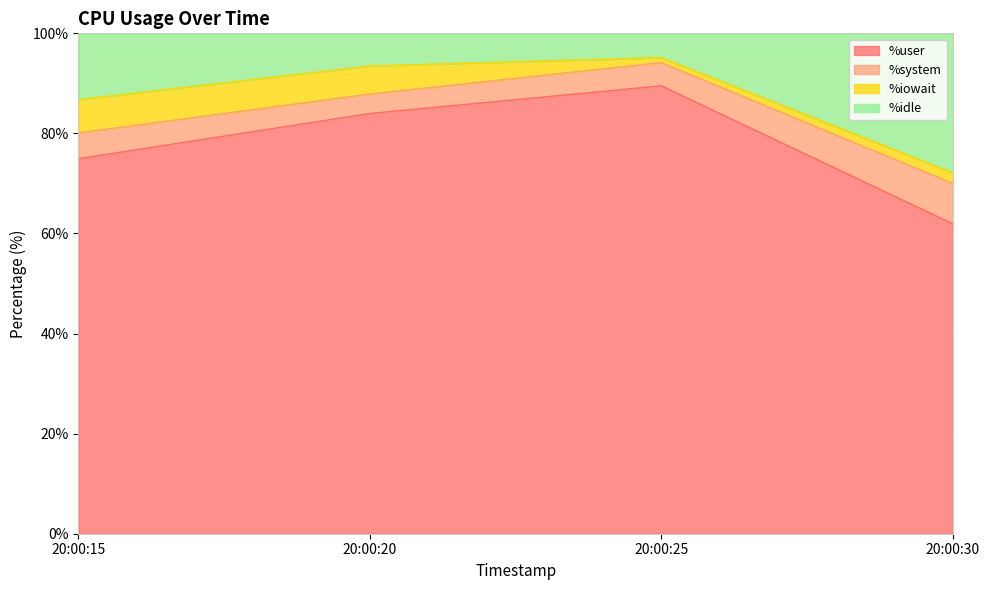

The %user series shows 43.1 at 20:00:30. True or false?

False